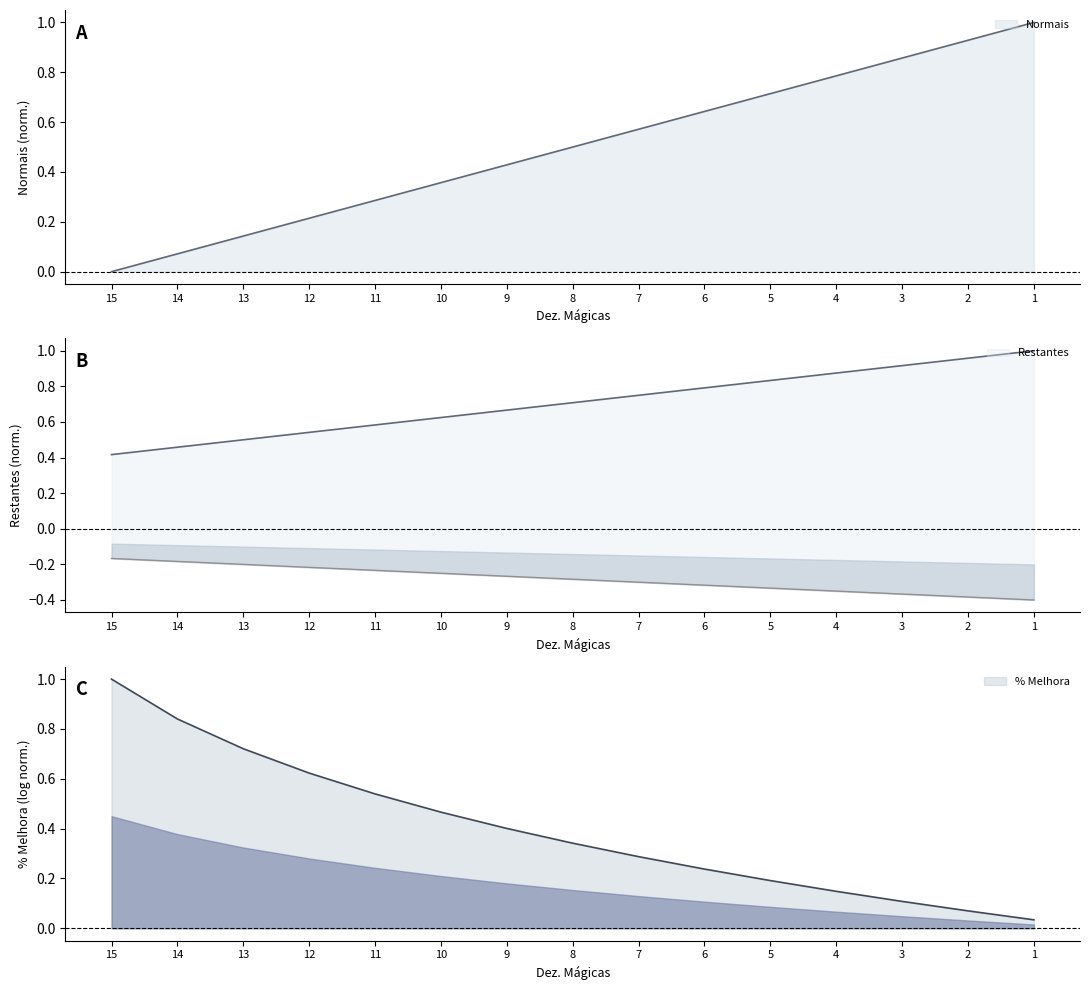

True or false: Restantes has more than 1 points higher than both neighbors.

False